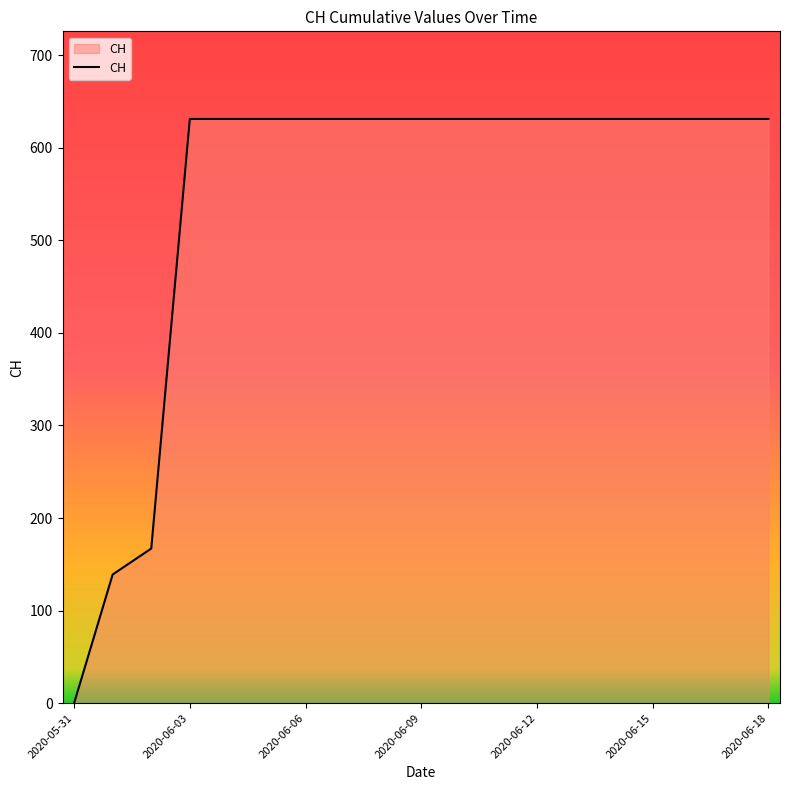

What is the maximum value shown in the chart?

631